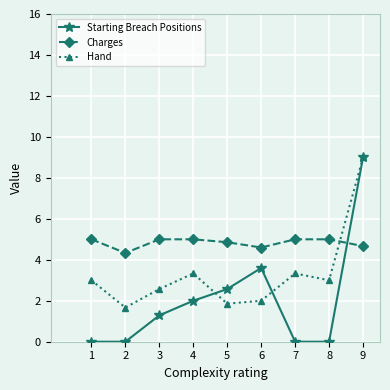

What are all the series names shown in the legend?

Starting Breach Positions, Charges, Hand